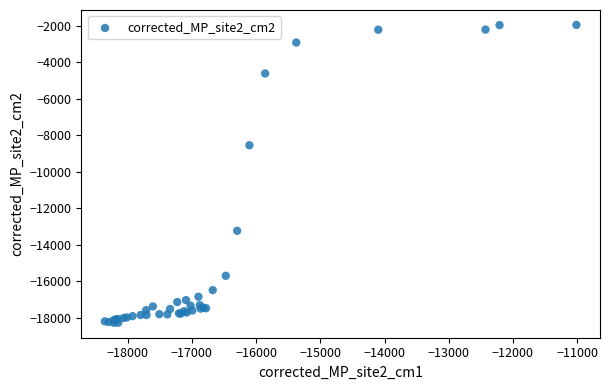

What Y value in the scatter plot is closest to -10110?

-8545.4